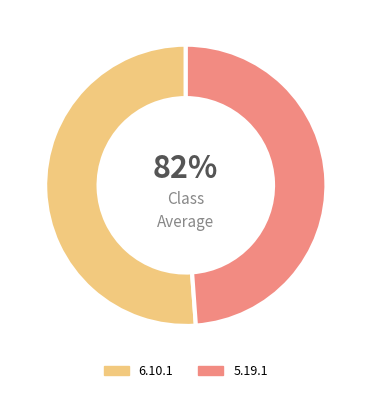

To the nearest percent, what is the average slice percentage?

50%